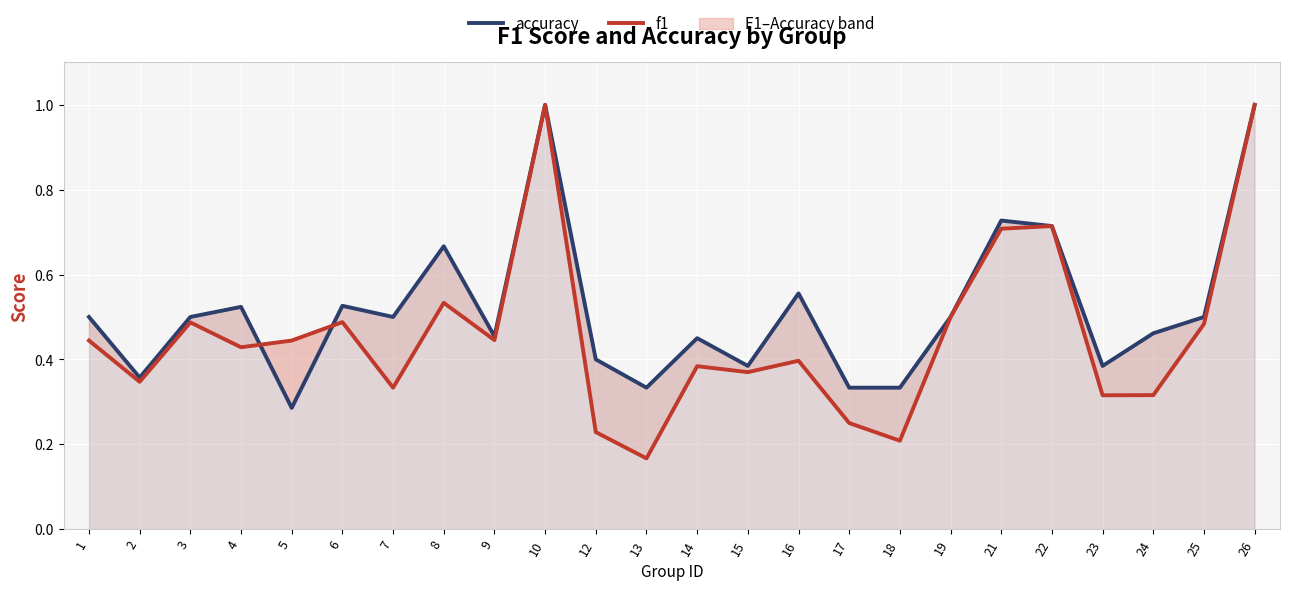

Rank the series by their average value, from highest to lowest.

accuracy, f1